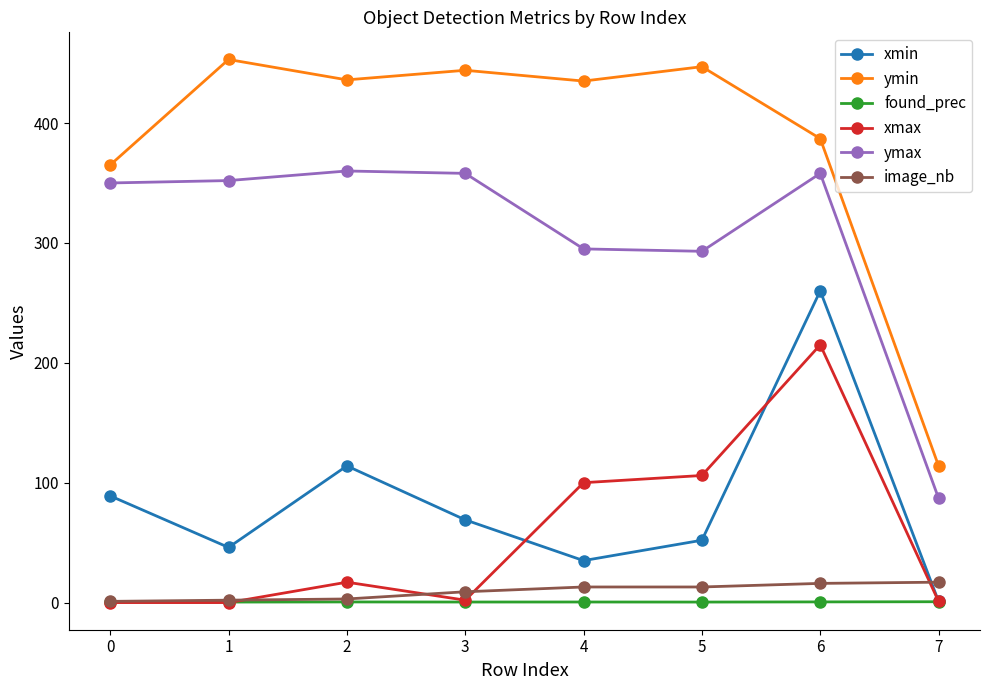

The value of ymin at 3 is 444.0. True or false?

True